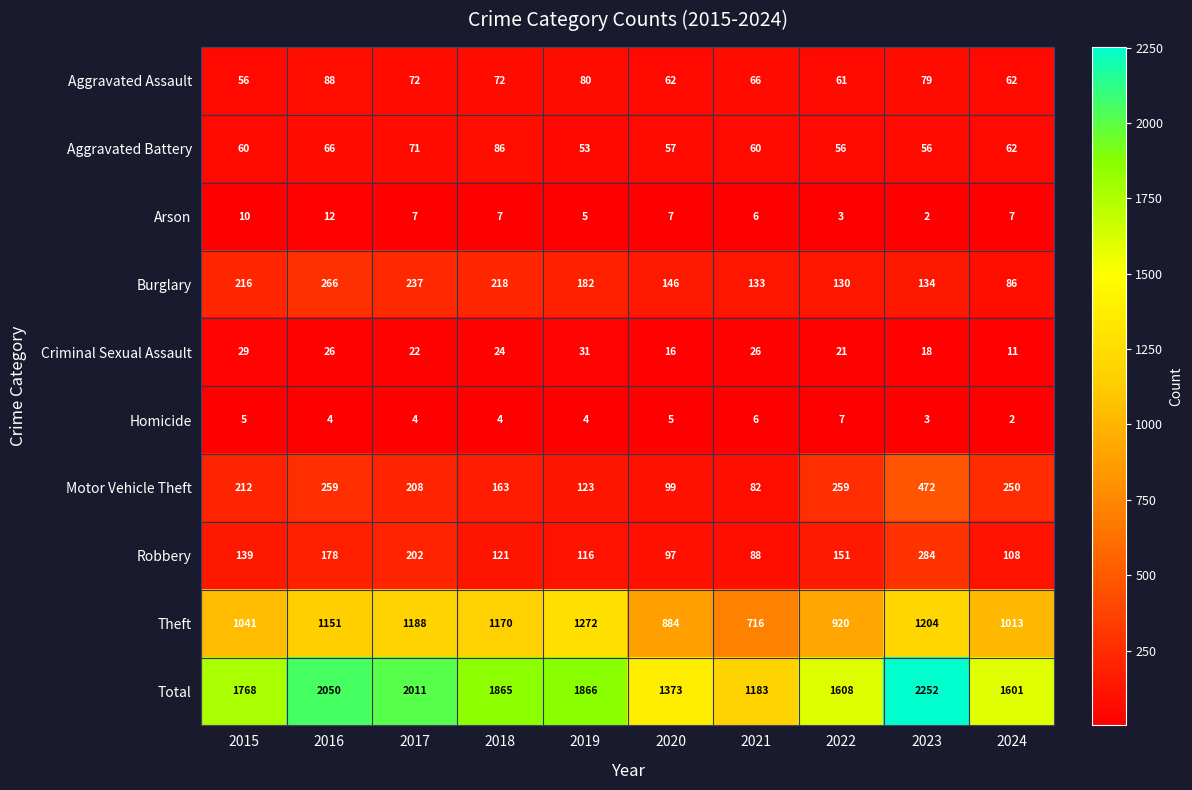

What is the sum of the Total values at 2021 and 2015?

2951